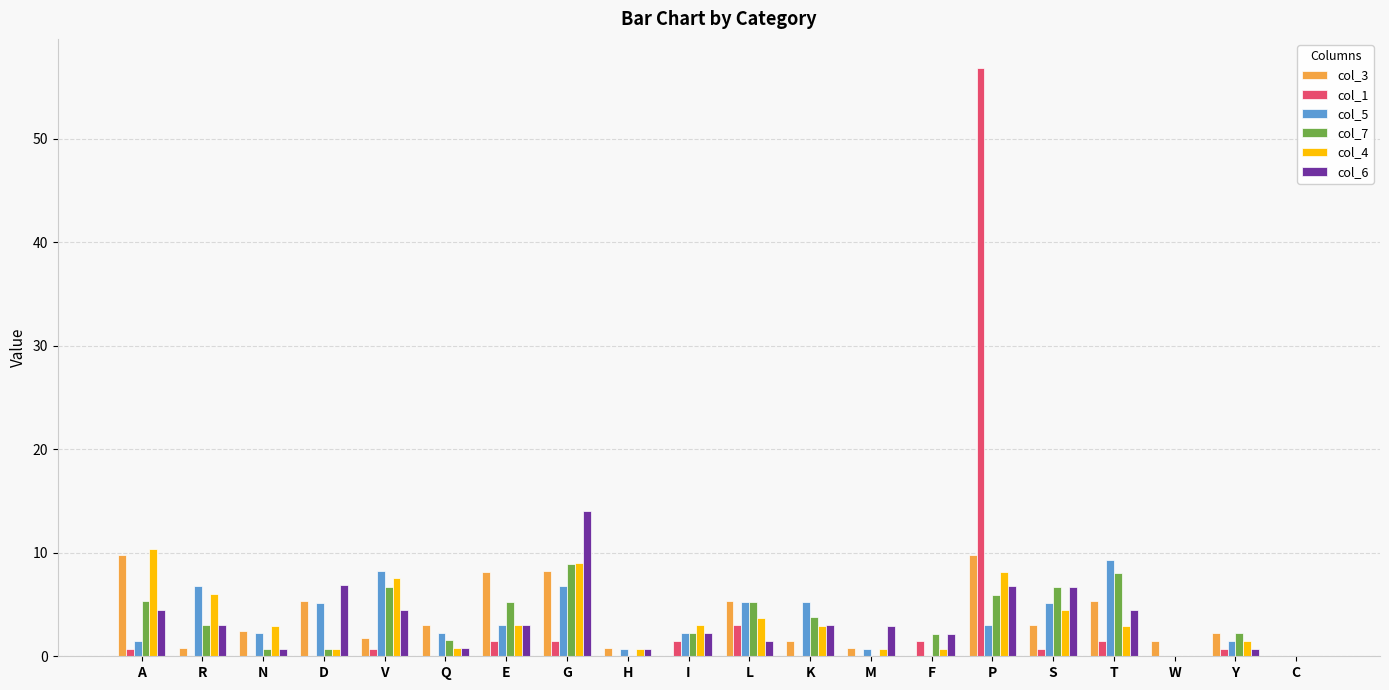

Between L and C, which series saw the biggest shift?

col_3